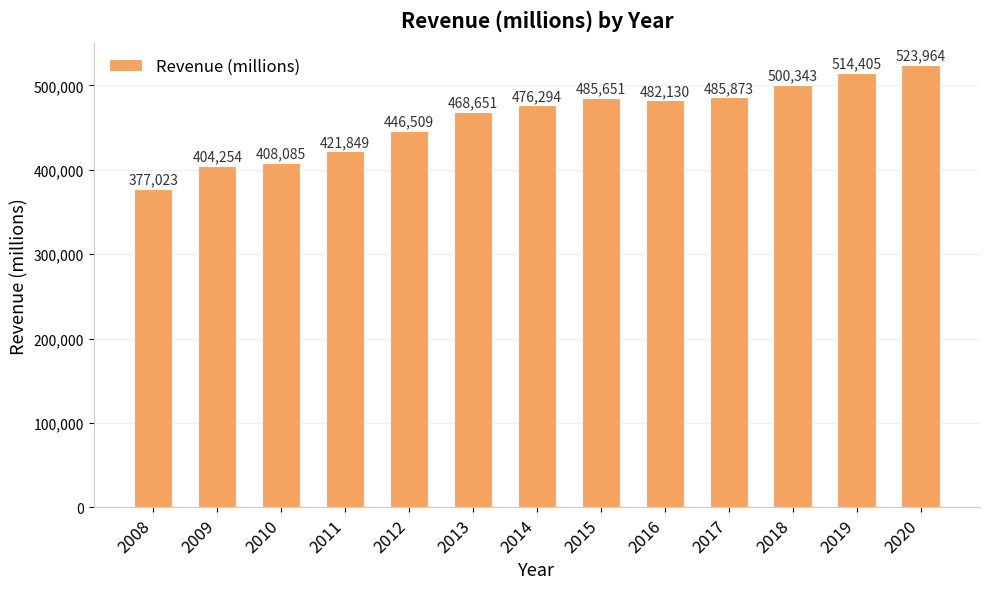

What is the change in value from 2014 to 2017?

+9579